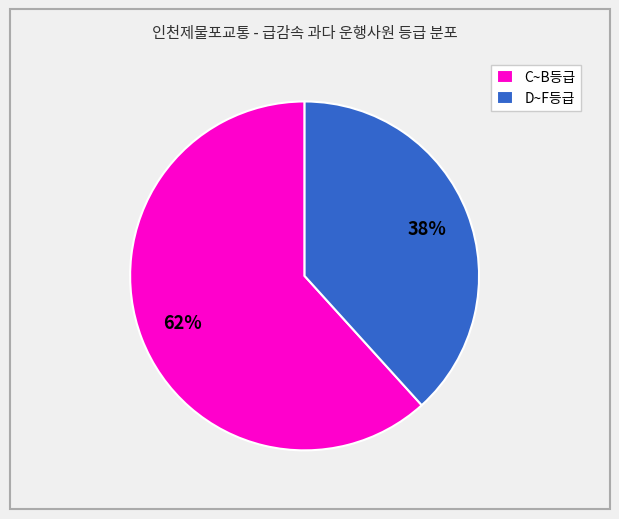

How many slices are in this pie chart?

2